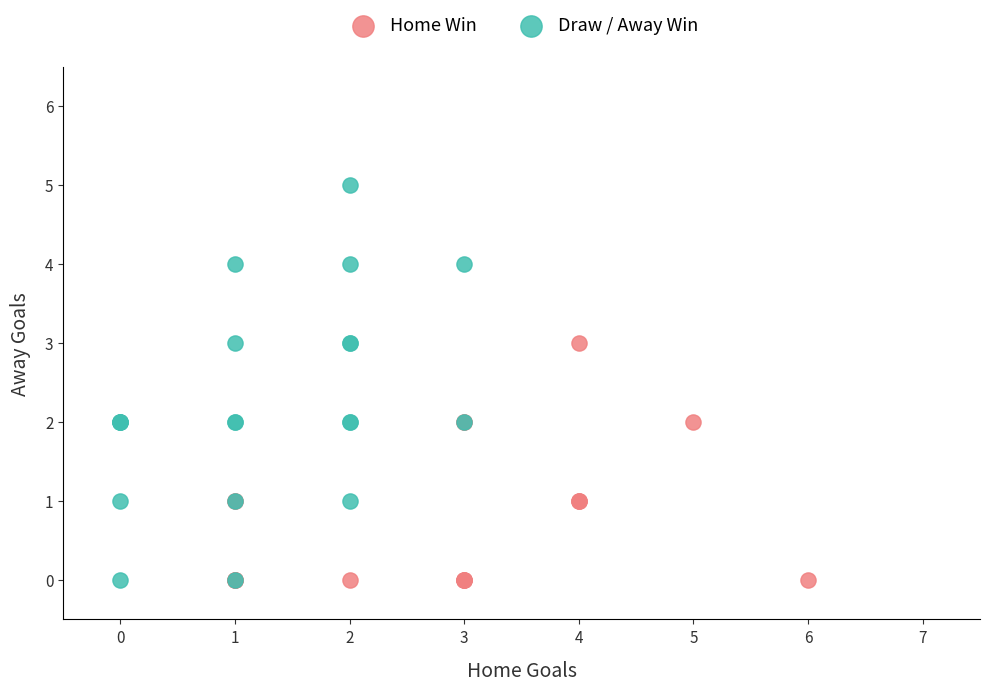

Which series contains the highest Y value?

Draw / Away Win